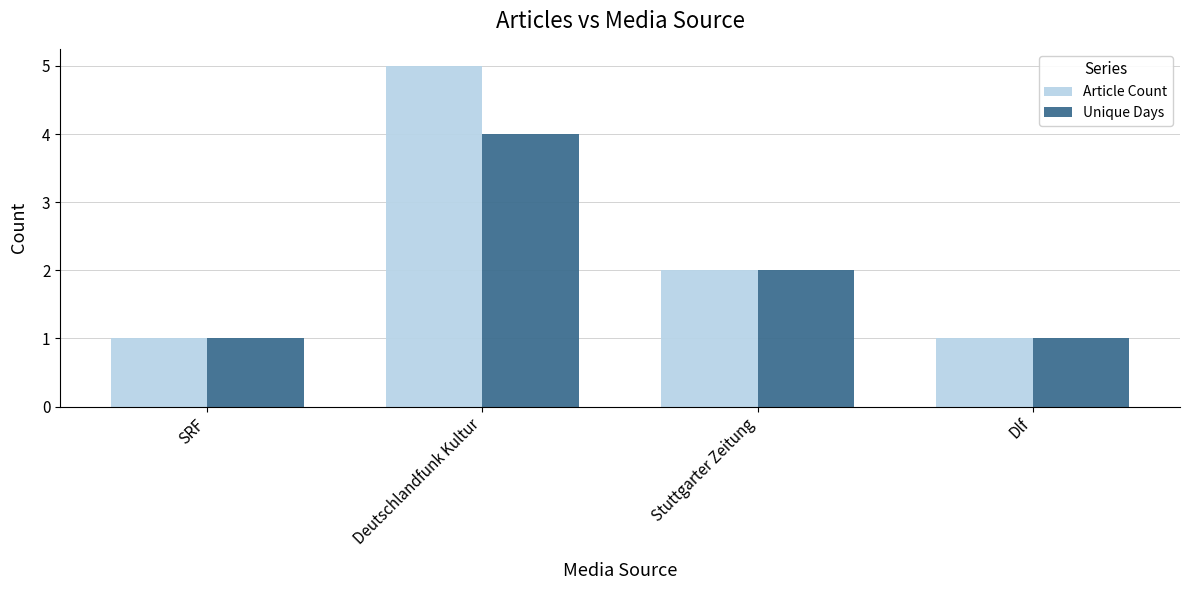

Count the Unique Days values in the range 1 to 4.

4